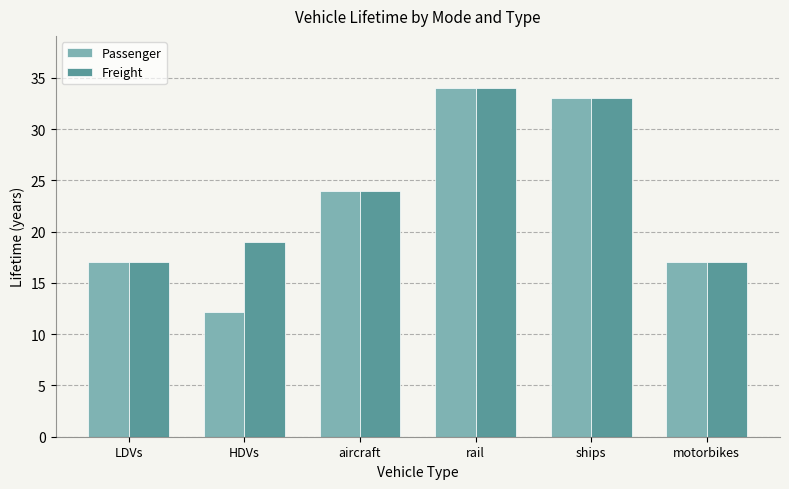

What is the average value of the Freight series?

24.0